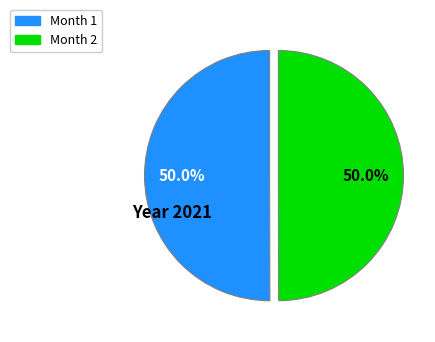

How many slices are in this pie chart?

2